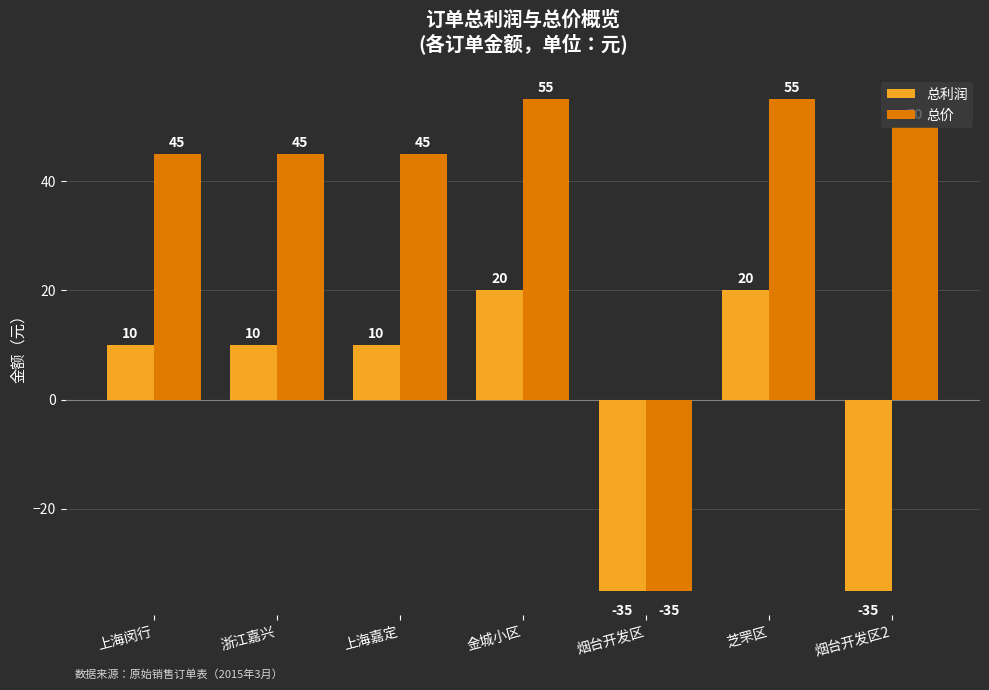

What is the lowest value of the 总价 series?

-35